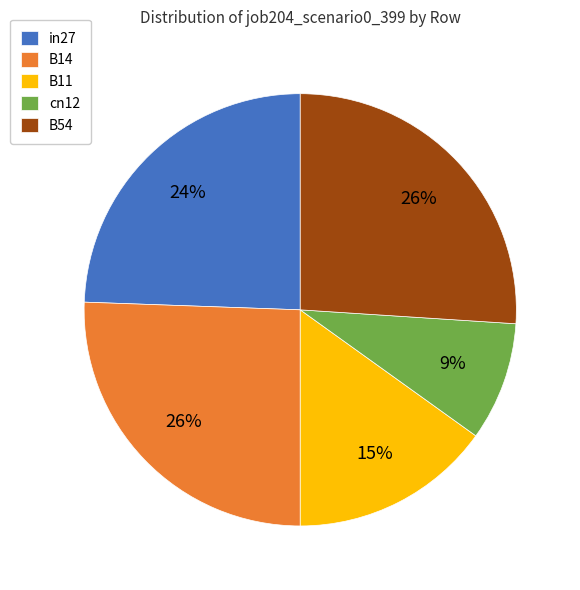

True or false: B11 accounts for 8% of the total.

False